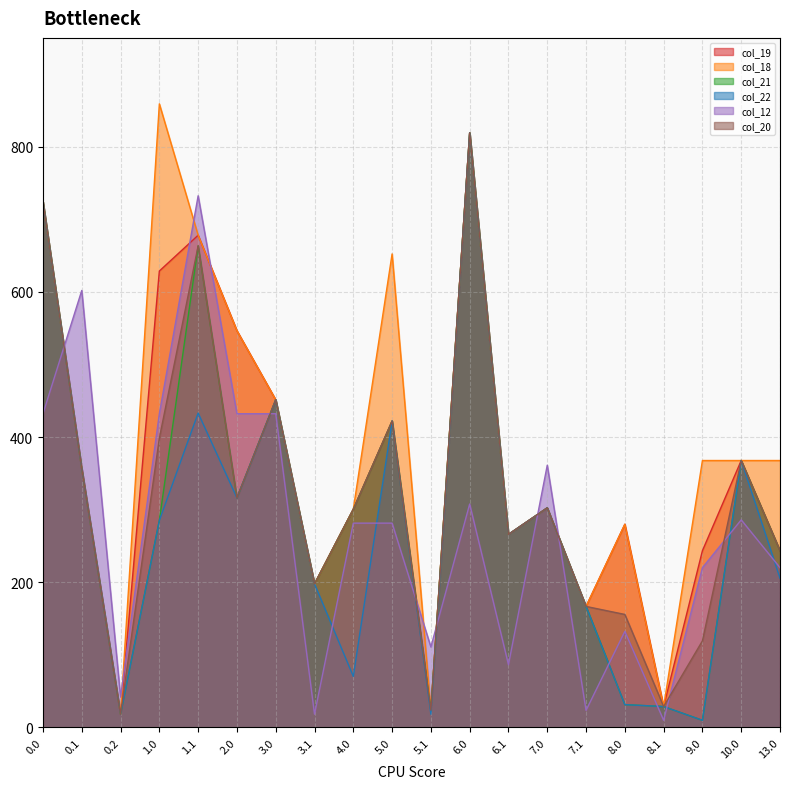

What is the label of the 11th point from the right?

5.0